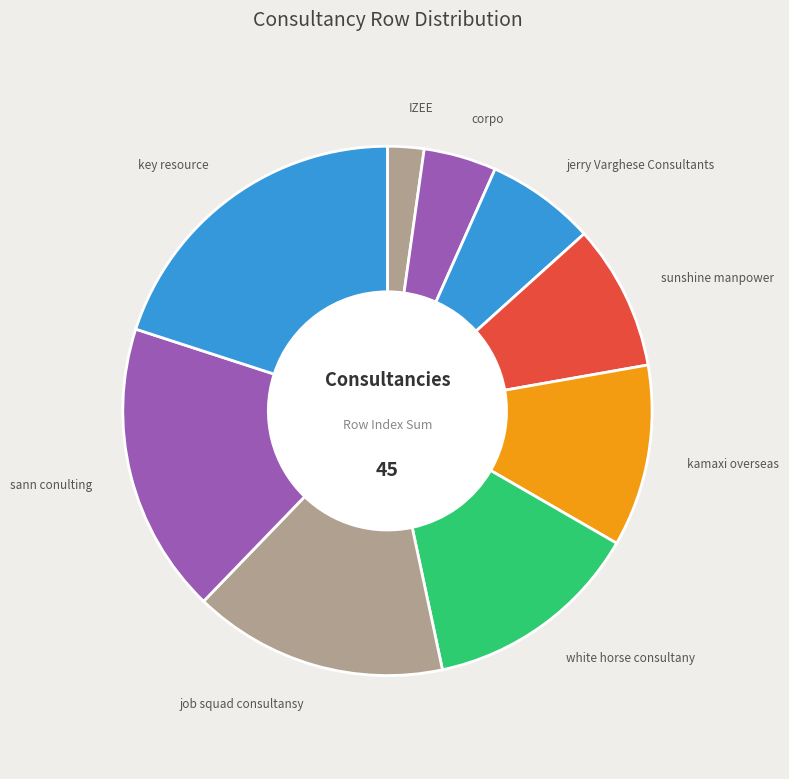

How many segments does this pie chart have?

9